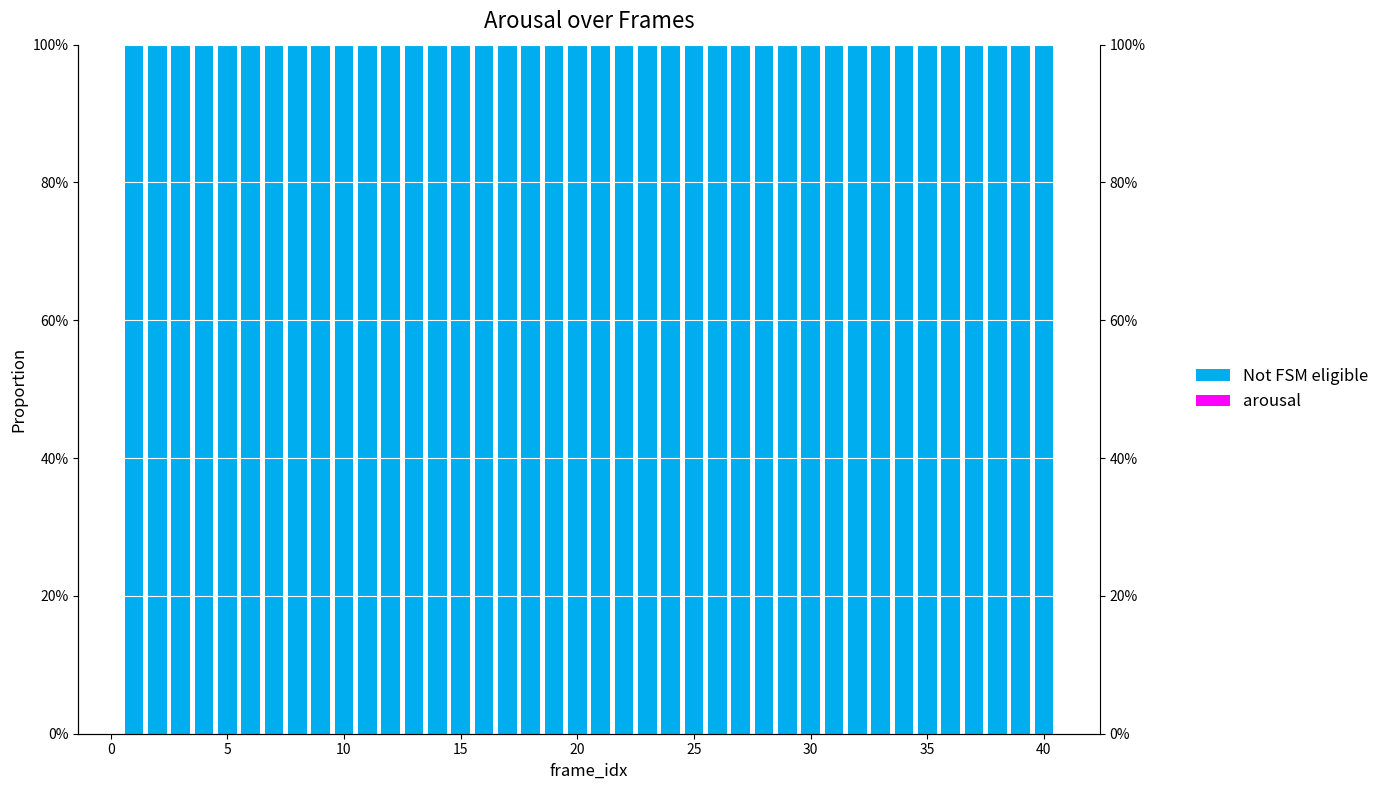

Reading left to right, transcribe all the data shown in this chart.

Not FSM eligible: 1	1	1	1	1	1	1	1	1	1	1	1	1	1	1	1	1	1	1	1	1	1	1	1	1	1	1	1	1	1	1	1	1	1	1	1	1	1	1	1
arousal: 0	0	0	0	0	0	0	0	0	0	0	0	0	0	0	0	0	0	0	0	0	0	0	0	0	0	0	0	0	0	0	0	0	0	0	0	0	0	0	0